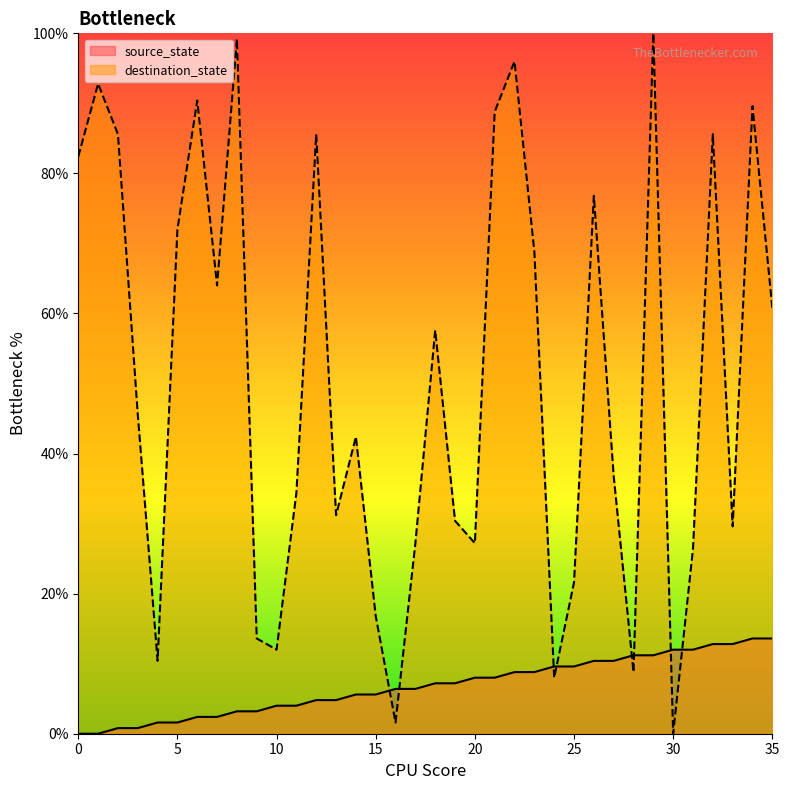

At which label does source_state first exceed 7?

18